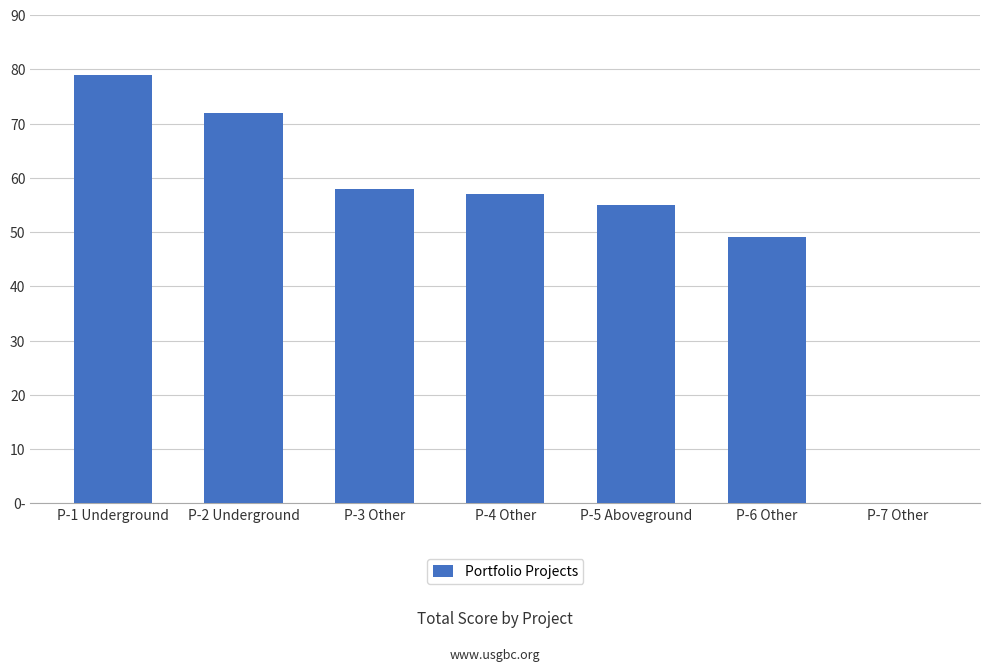

How many bars are there in total?

7